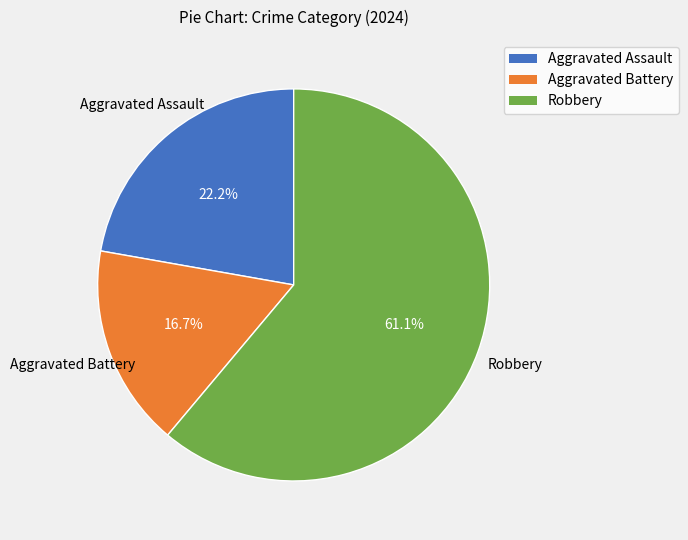

Rank the categories by value from lowest to highest.

Aggravated Battery, Aggravated Assault, Robbery